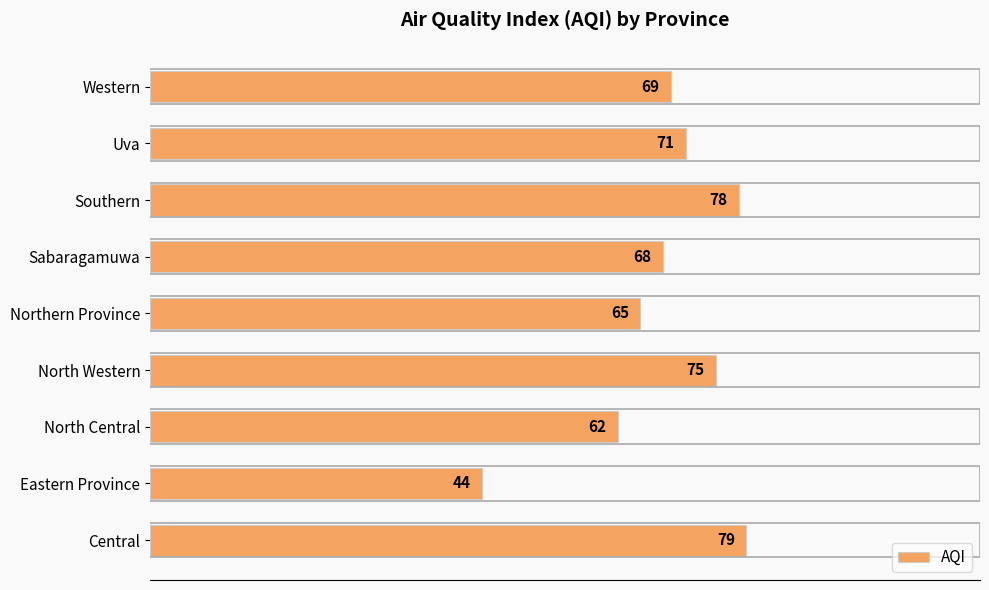

How many distinct data groups are displayed?

1